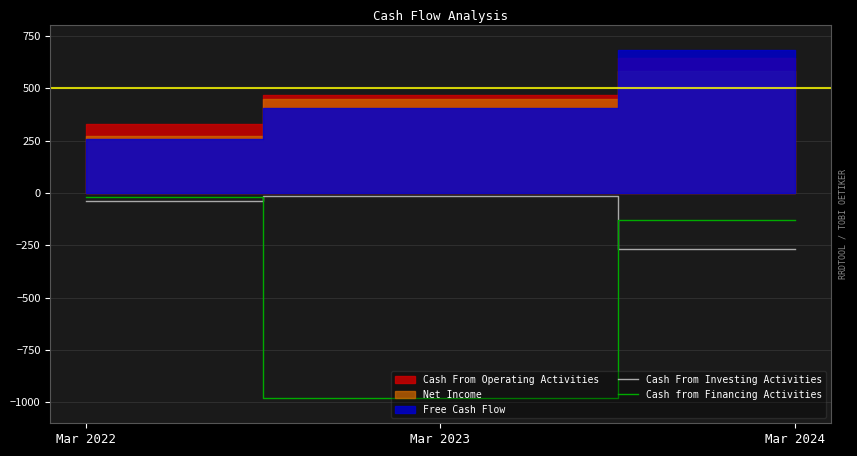

Which series has the widest spread of values?

Cash from Financing Activities